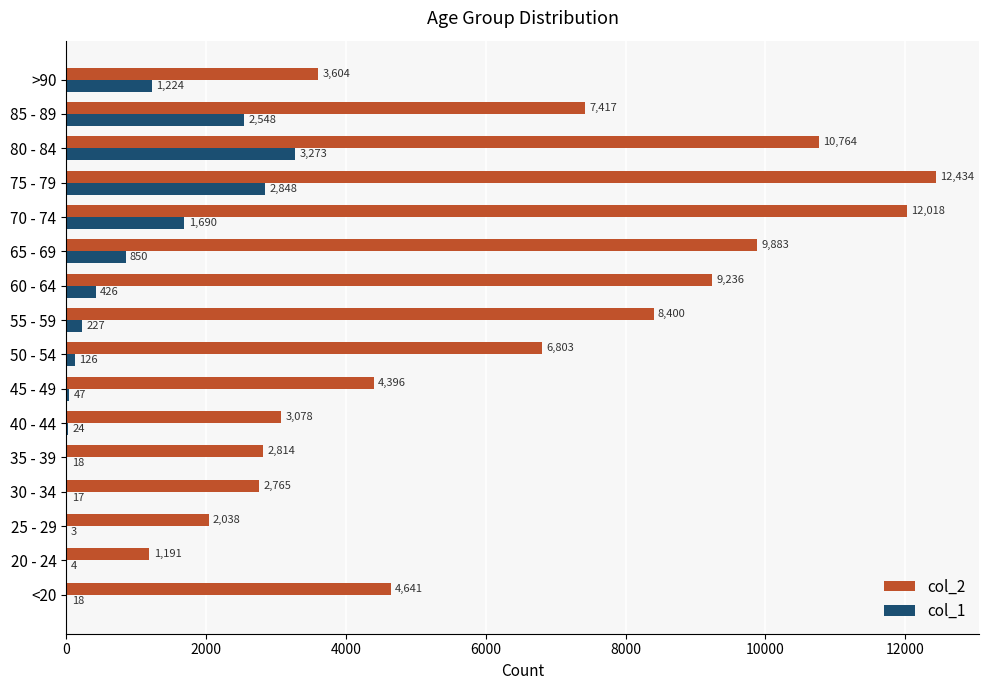

What is the approximate value of col_2 at 75 - 79, to the nearest 10?

12430